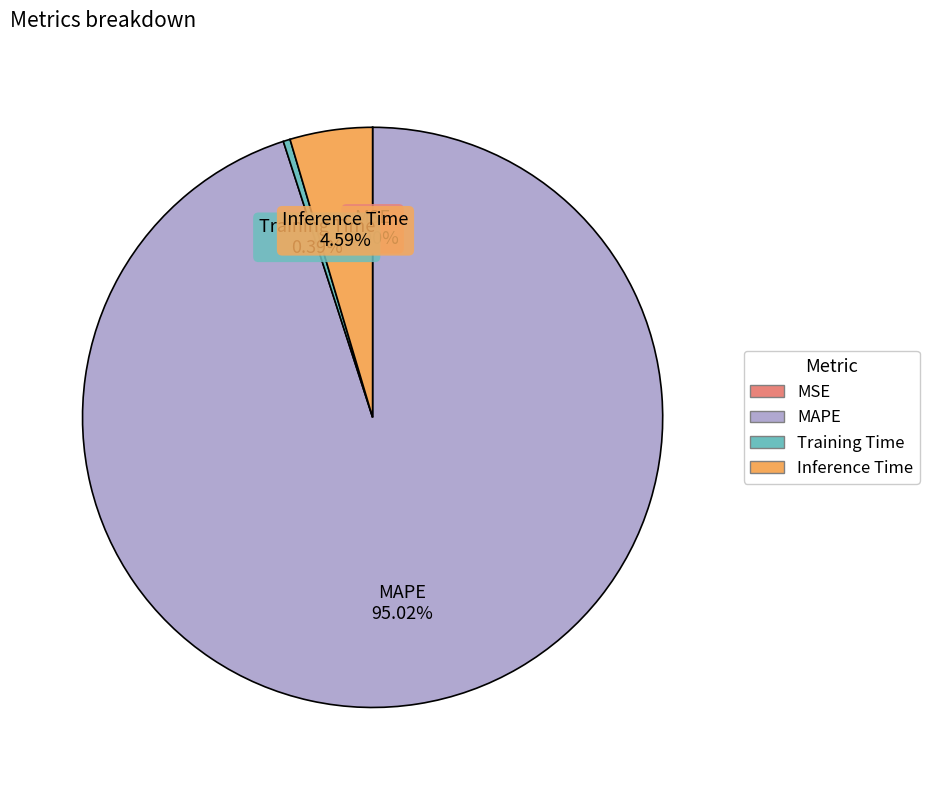

What is the largest slice in the pie chart?

MAPE